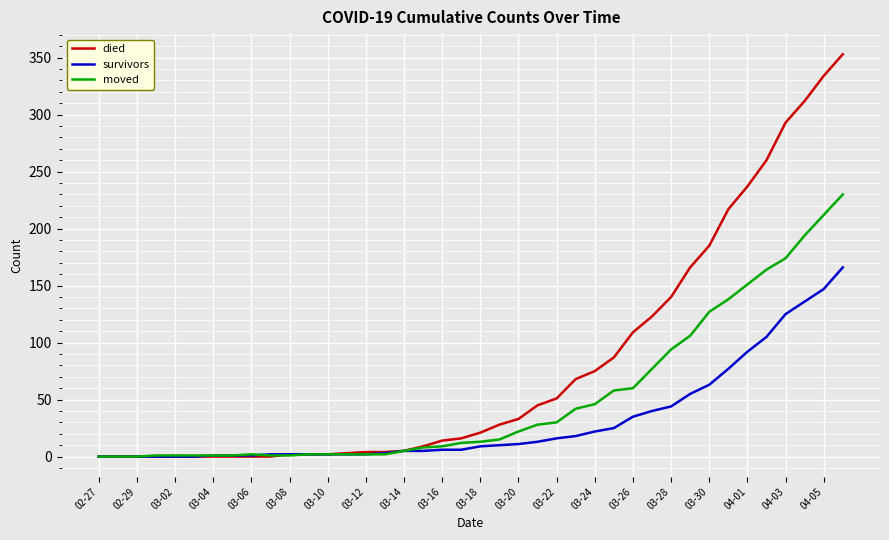

What is the maximum value shown in the chart?

353